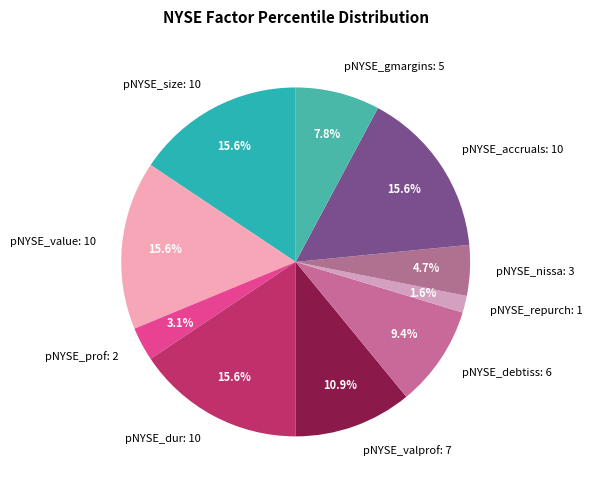

To the nearest percent, what is the combined percentage of pNYSE_prof and pNYSE_valprof?

14%